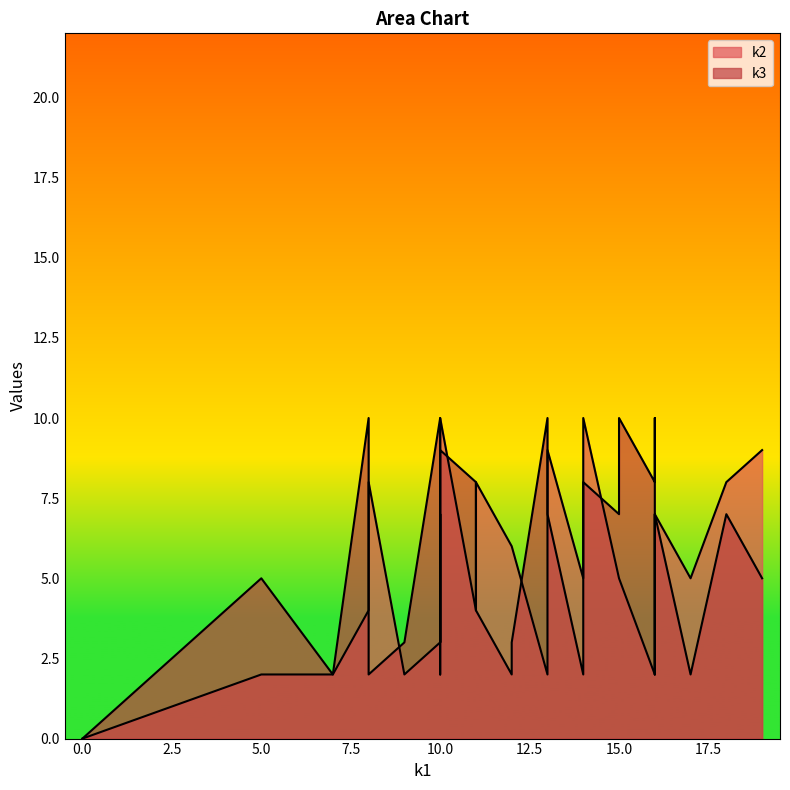

The value of k2 at i25 is 4. True or false?

False